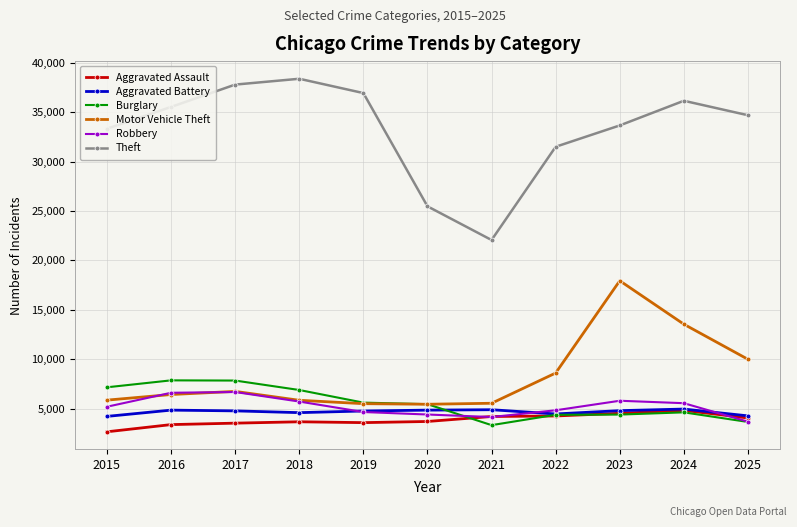

How many data points in Theft are less than 34679?

5